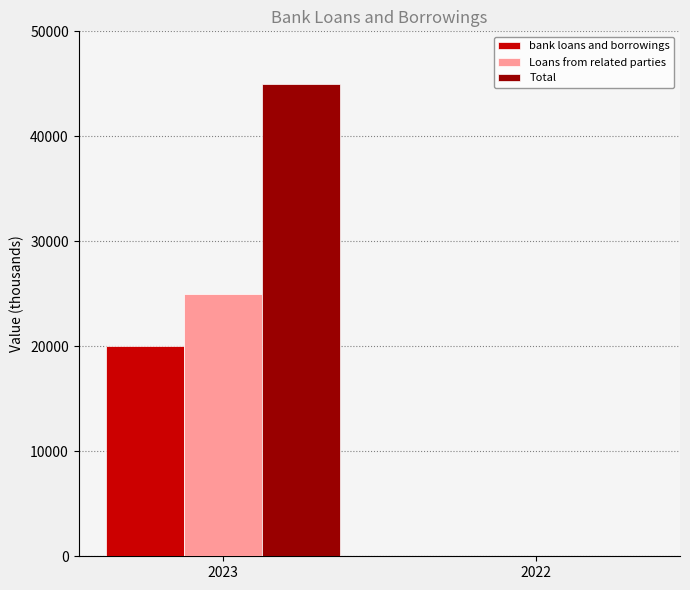

How many distinct data groups are displayed?

3